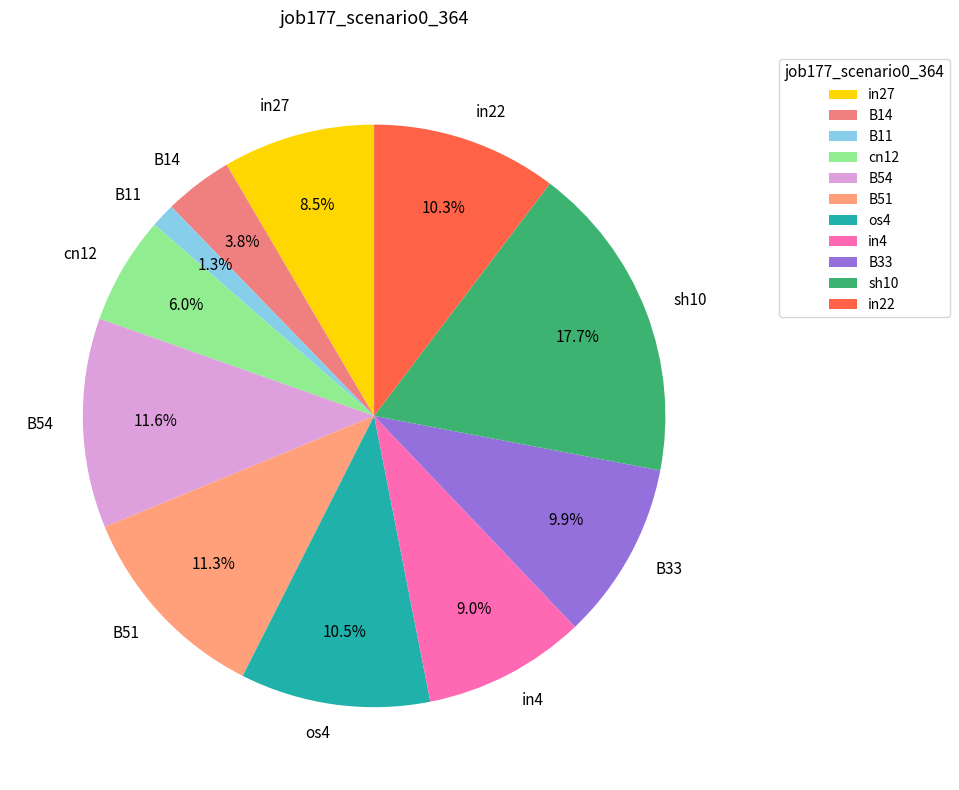

To the nearest percent, what portion does in4 represent?

9%